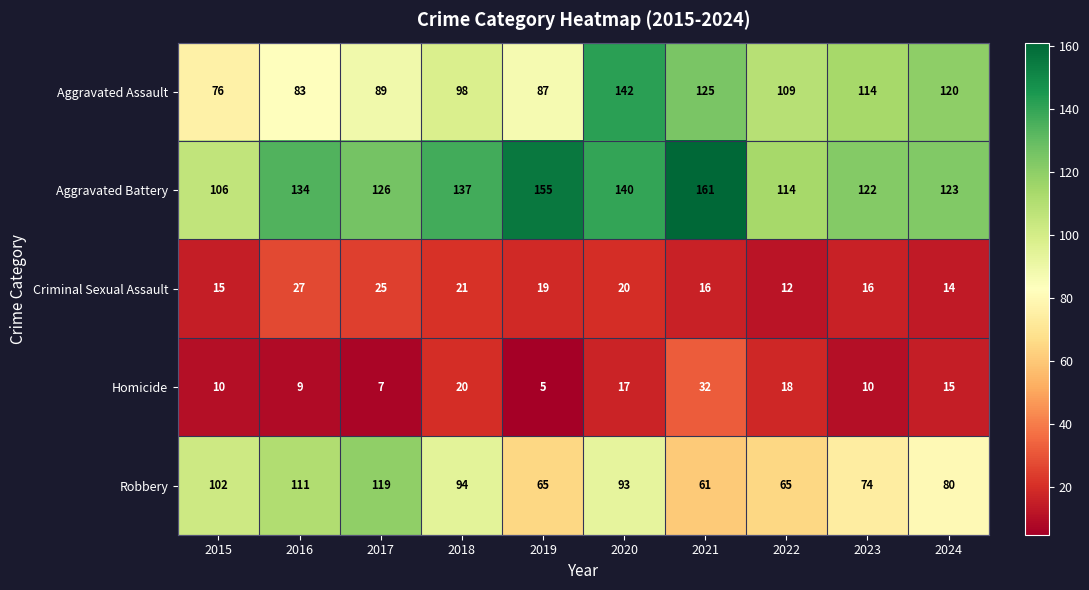

Between 2019 and 2024, which series saw the biggest shift?

Aggravated Assault